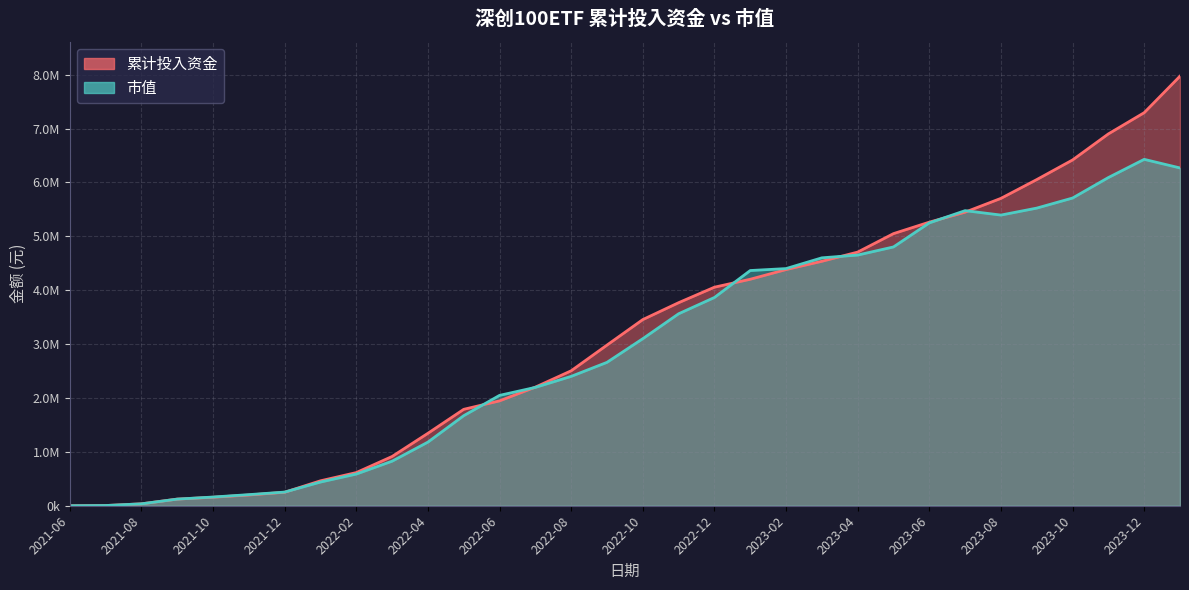

Rank the series by their average value, from highest to lowest.

累计投入资金, 市值